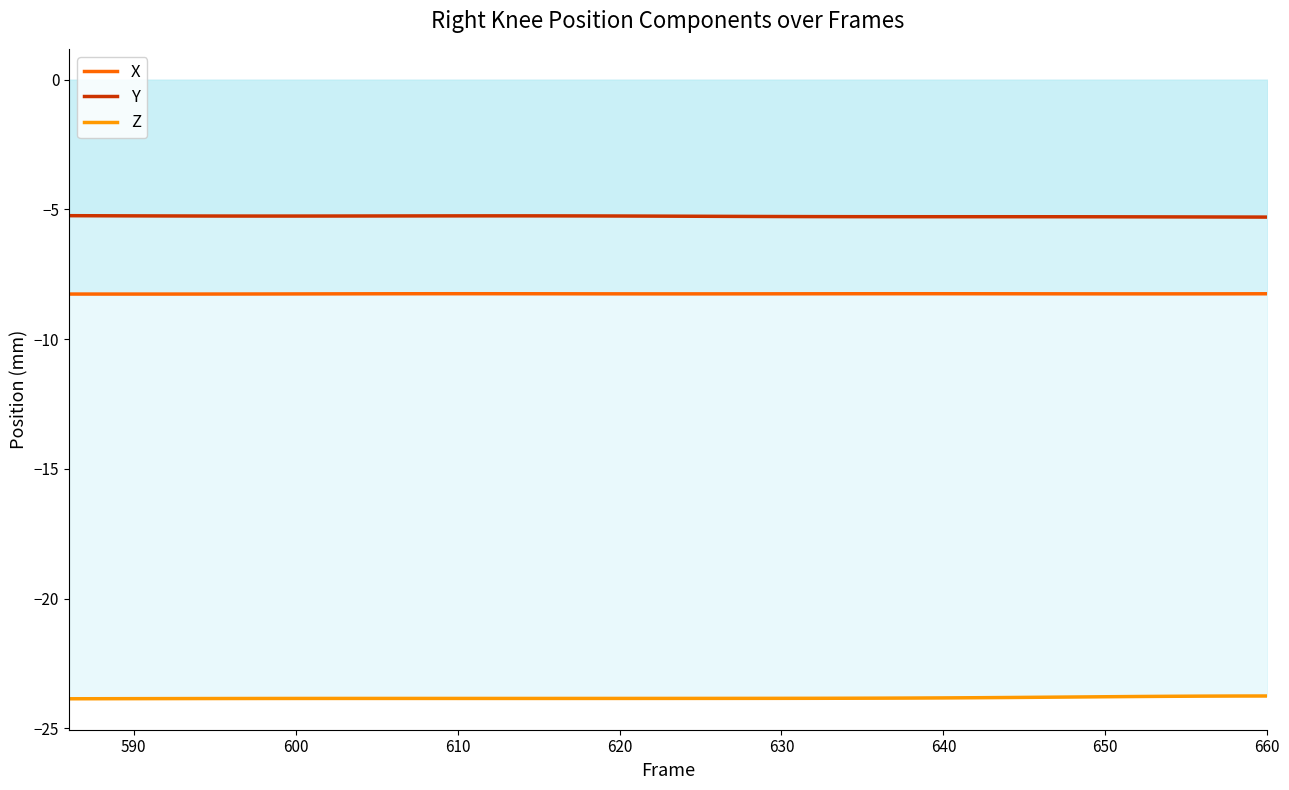

Which series has the largest total across all categories?

Y